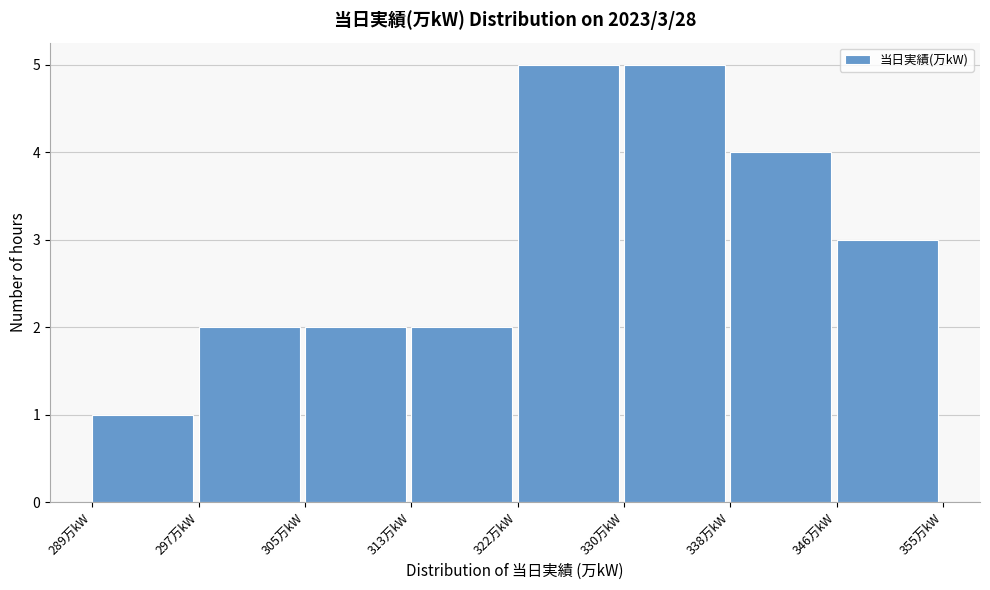

Reading left to right, extract all data points from this chart.

1	2	2	2	5	5	4	3